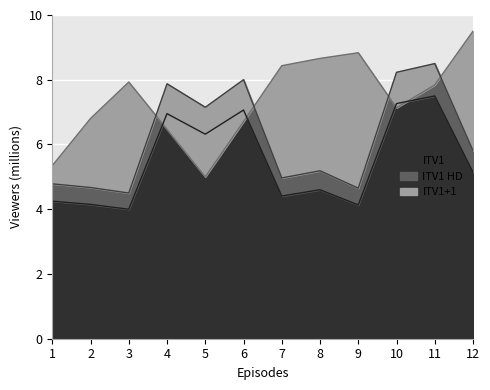

Reading right to left, extract all data points from this chart.

x: 9.5	7.8	7.1	8.8	8.7	8.4	6.7	5.0	6.5	7.9	6.8	5.3
y: 5.8	8.5	8.2	4.7	5.2	5.0	8.0	7.1	7.9	4.5	4.7	4.8